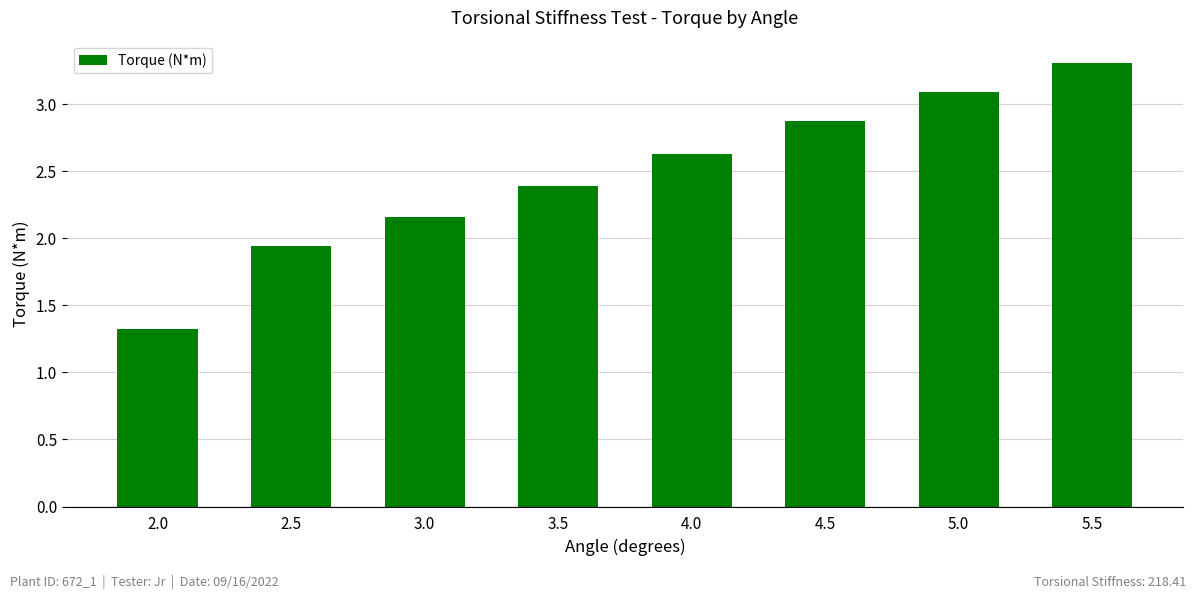

What is the greatest value displayed?

3.3